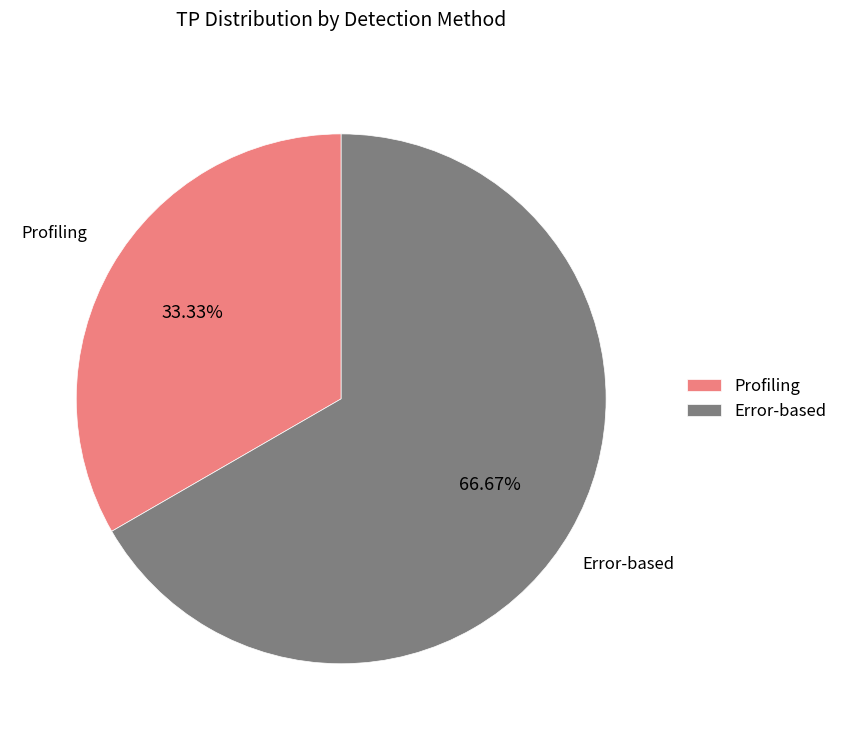

What is the smallest slice in the pie chart?

Profiling